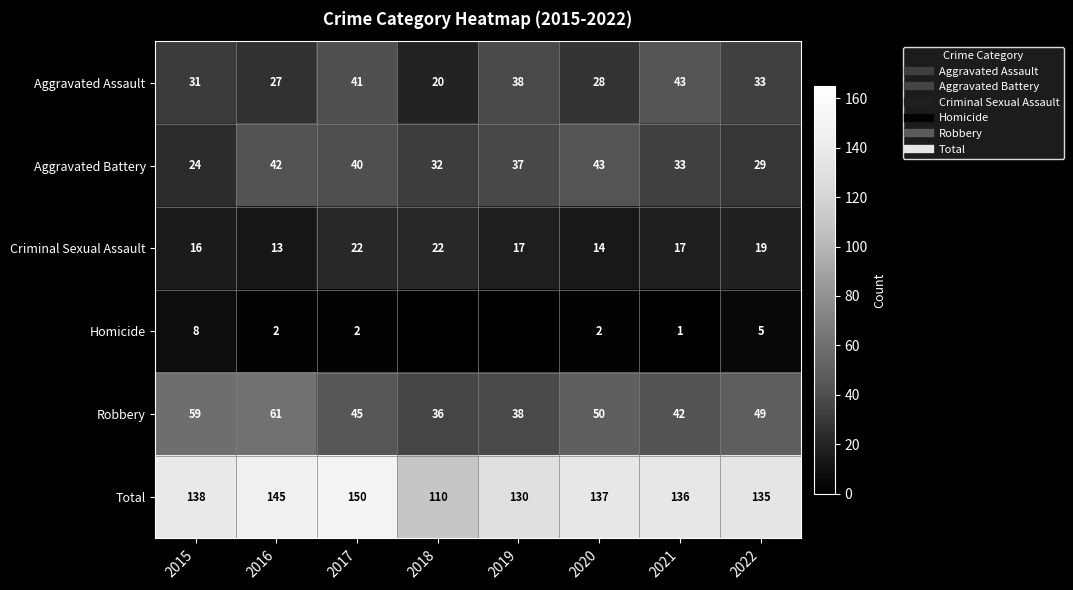

Read the Homicide value at 2015.

8